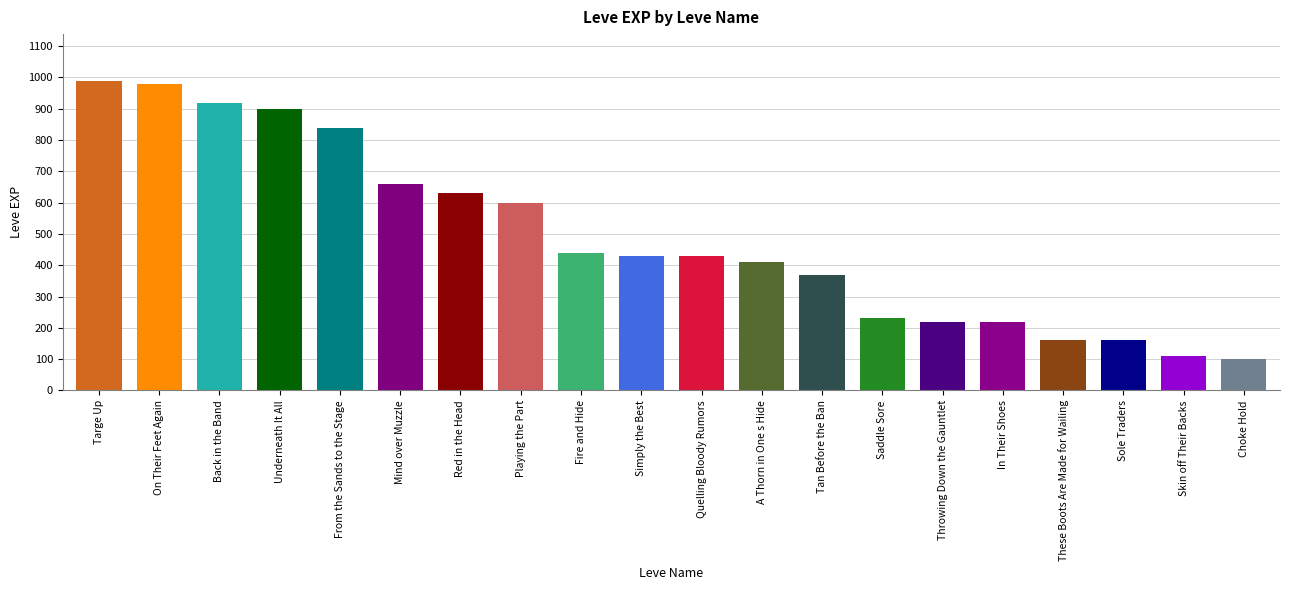

How many categories are shown in the chart?

20